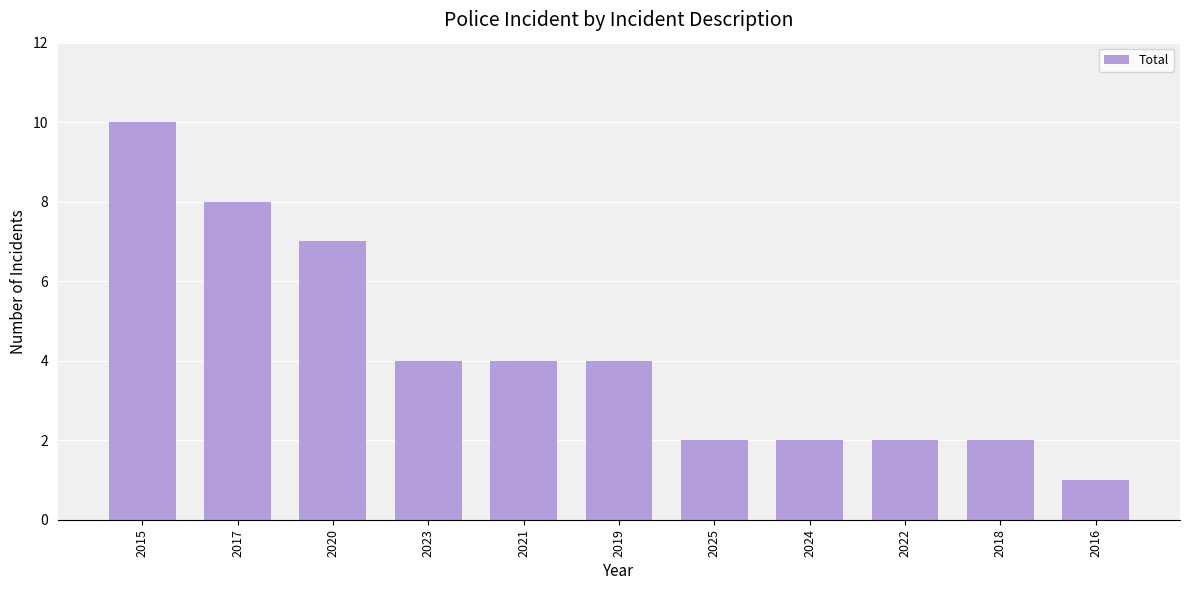

True or false: the data shows 2 at 2025.

True